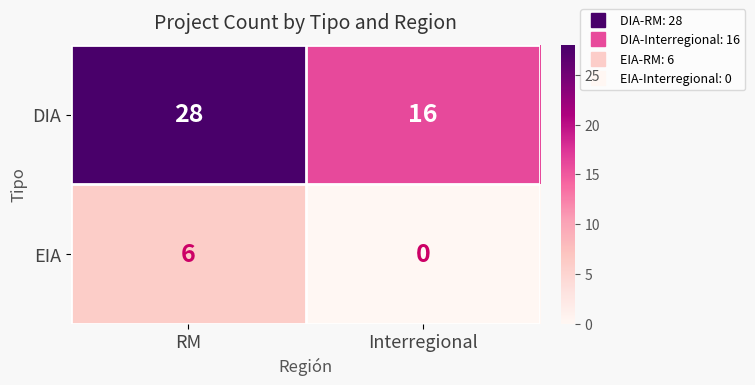

What is the difference between the maximum and minimum values in the EIA series?

6